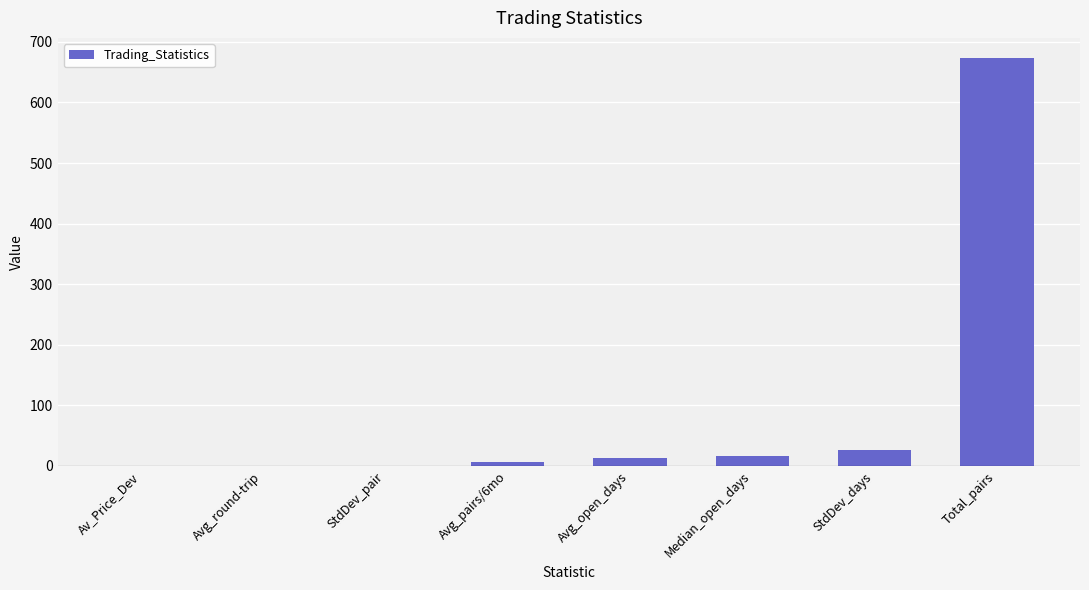

Is it true that the value at Total_pairs is 673.0?

True